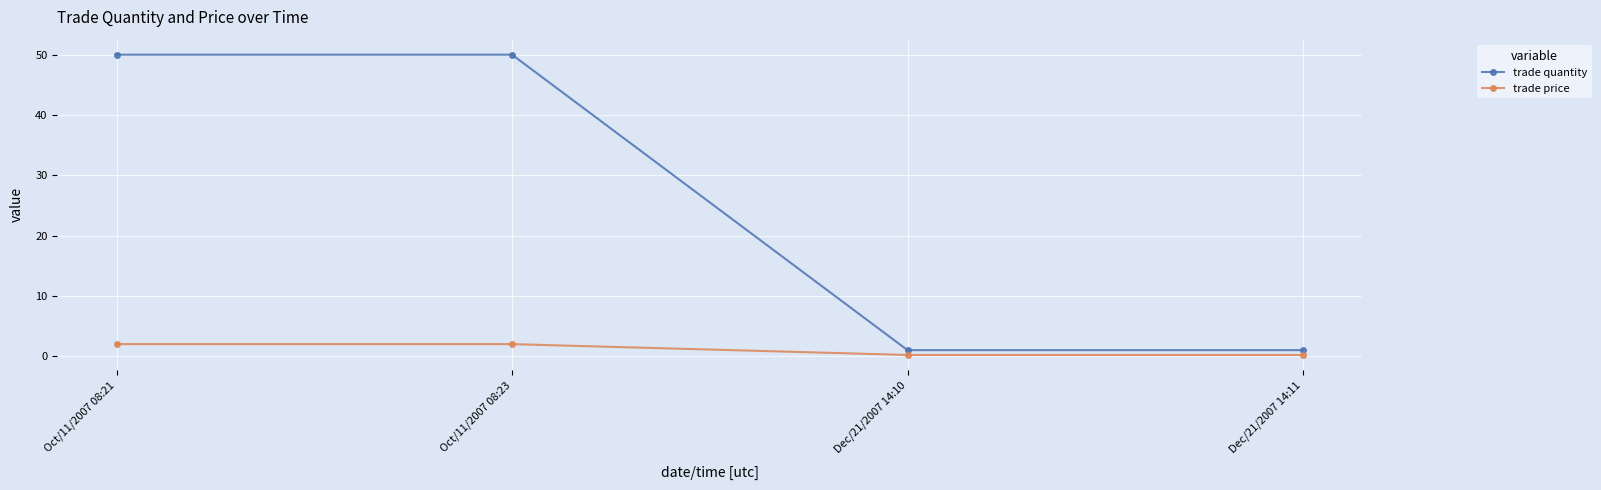

List the series in order of their overall mean, lowest first.

trade price, trade quantity